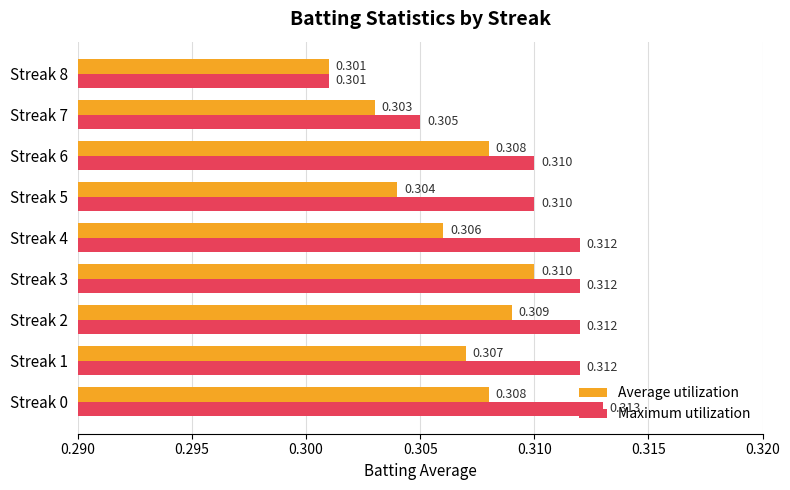

Is the value of Maximum utilization at Streak 6 greater than the value of Average utilization at Streak 7?

Yes